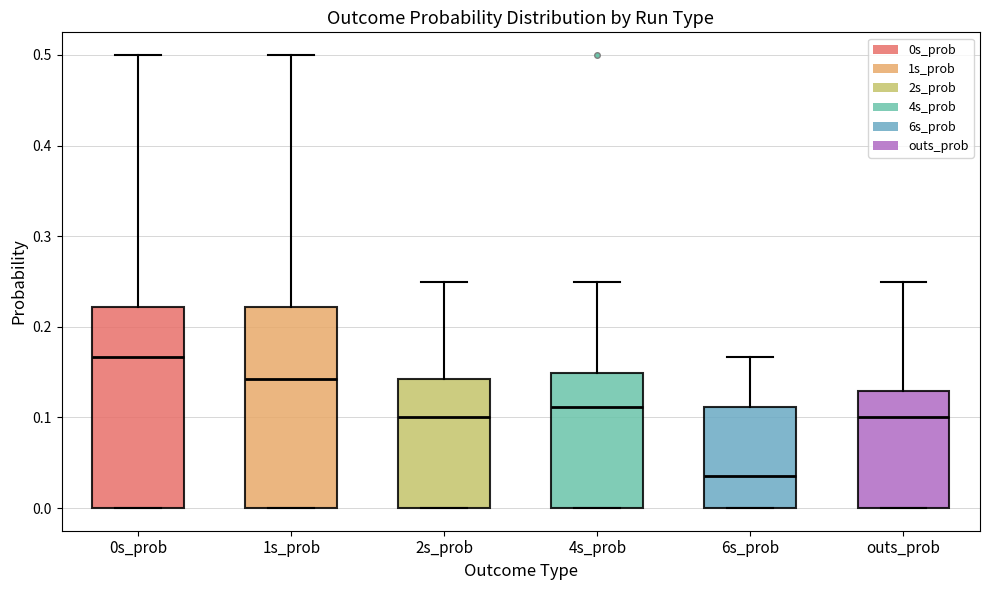

Reading left to right, transcribe this box plot: for each box, give where its median line is, the range the box spans, and where its two whiskers end, as read against the y-axis. The values are not printed on the chart, so give them approximately, as read against the axis.

0s_prob: median 0.17, box 0.00 to 0.22, whiskers 0.00 to 0.50
1s_prob: median 0.14, box 0.00 to 0.22, whiskers 0.00 to 0.50
2s_prob: median 0.10, box 0.00 to 0.14, whiskers 0.00 to 0.25
4s_prob: median 0.11, box 0.00 to 0.15, whiskers 0.00 to 0.25
6s_prob: median 0.04, box 0.00 to 0.11, whiskers 0.00 to 0.17
outs_prob: median 0.10, box 0.00 to 0.13, whiskers 0.00 to 0.25